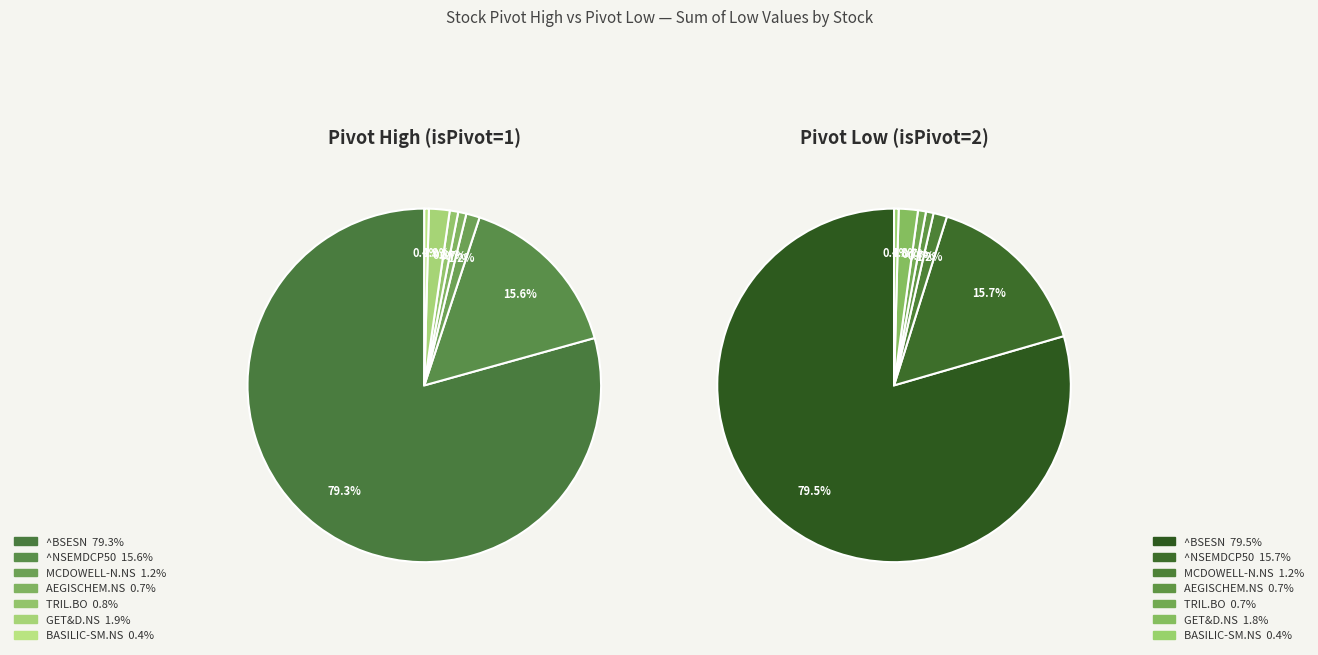

What portion of the pie excludes 6?

99.6%